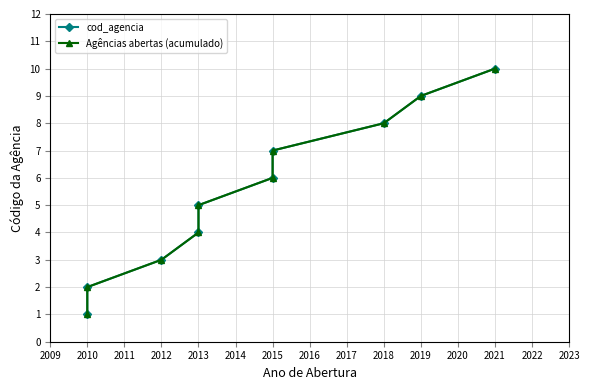

Is it true that cod_agencia equals 1 at 2010?

False